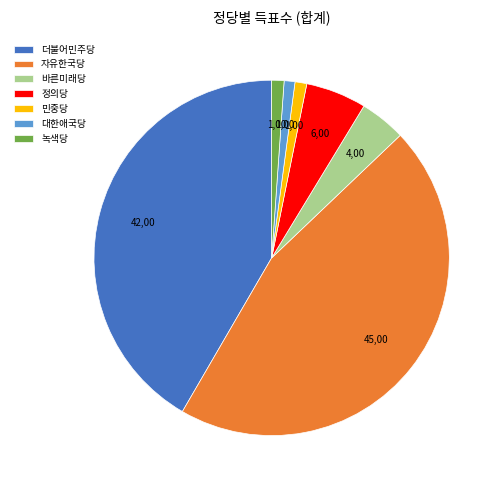

Does 더불어민주당 represent more than half of the total?

No